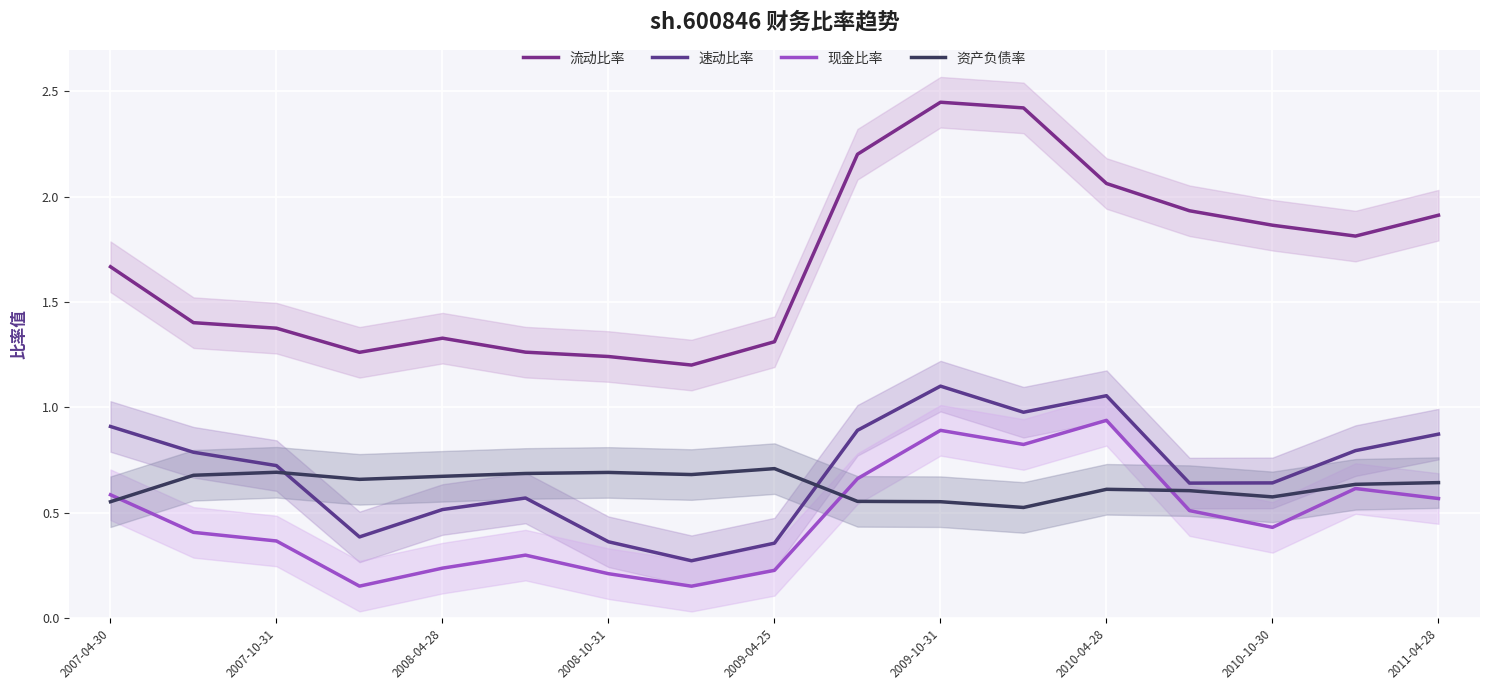

The value of 现金比率 at 2010-10-30 is 0.4. True or false?

True